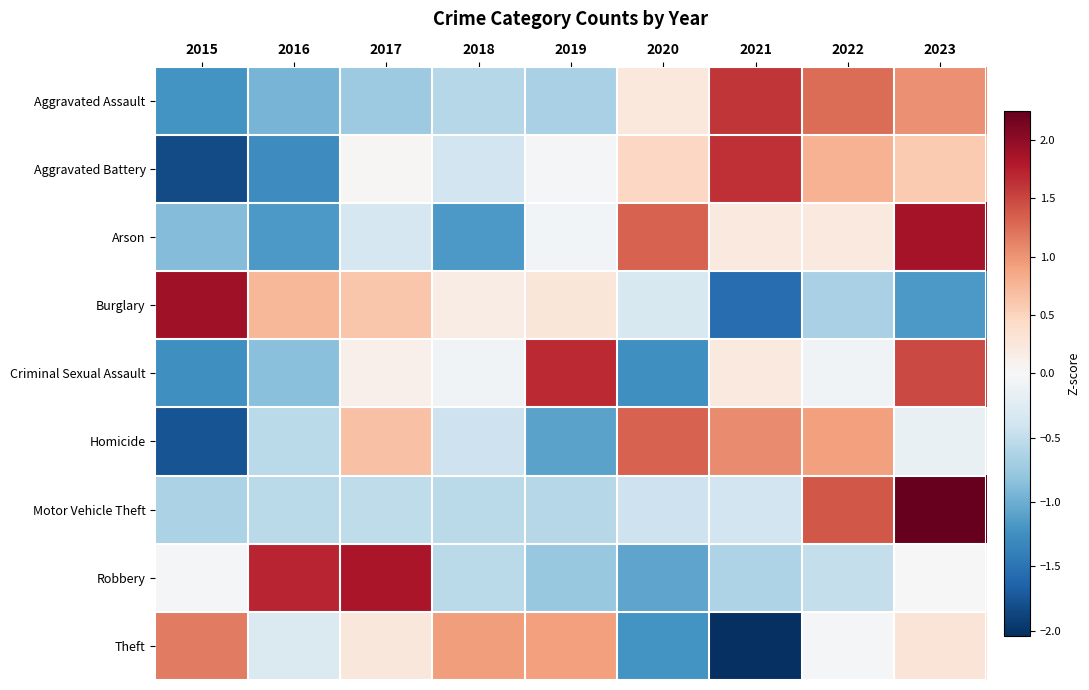

Reading left to right, list all the values displayed in this chart.

Aggravated Assault: 2015=-1.2	2016=-0.9	2017=-0.7	2018=-0.6	2019=-0.7	2020=0.2	2021=1.6	2022=1.3	2023=1.0
Aggravated Battery: 2015=-1.8	2016=-1.3	2017=0.0	2018=-0.4	2019=-0.0	2020=0.5	2021=1.7	2022=0.8	2023=0.6
Arson: 2015=-0.9	2016=-1.2	2017=-0.3	2018=-1.2	2019=-0.1	2020=1.3	2021=0.2	2022=0.2	2023=1.9
Burglary: 2015=1.9	2016=0.7	2017=0.6	2018=0.2	2019=0.3	2020=-0.3	2021=-1.6	2022=-0.7	2023=-1.2
Criminal Sexual Assault: 2015=-1.3	2016=-0.9	2017=0.1	2018=-0.1	2019=1.7	2020=-1.3	2021=0.2	2022=-0.1	2023=1.5
Homicide: 2015=-1.8	2016=-0.6	2017=0.7	2018=-0.4	2019=-1.1	2020=1.3	2021=1.1	2022=0.9	2023=-0.1
Motor Vehicle Theft: 2015=-0.6	2016=-0.5	2017=-0.5	2018=-0.5	2019=-0.6	2020=-0.4	2021=-0.4	2022=1.4	2023=2.3
Robbery: 2015=-0.0	2016=1.7	2017=1.8	2018=-0.6	2019=-0.8	2020=-1.1	2021=-0.6	2022=-0.5	2023=0.0
Theft: 2015=1.2	2016=-0.3	2017=0.3	2018=0.9	2019=0.9	2020=-1.2	2021=-2.0	2022=-0.0	2023=0.3